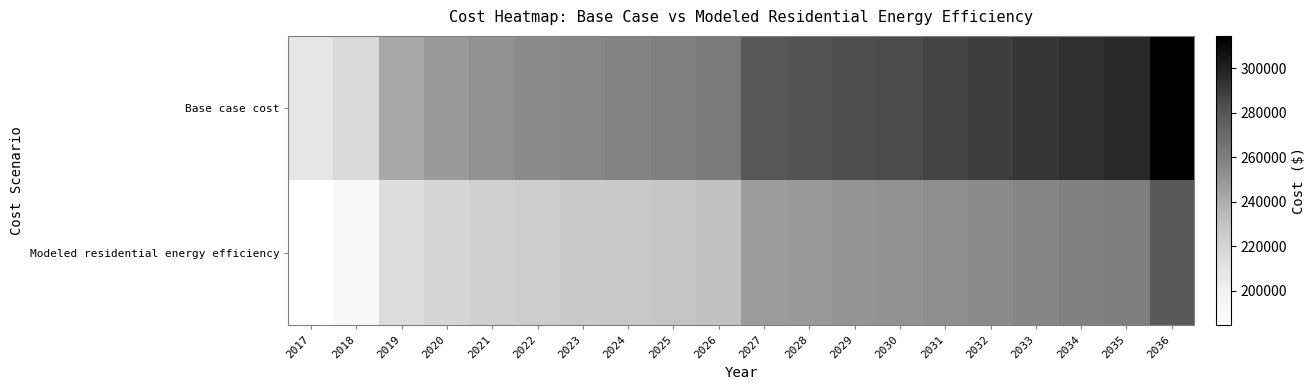

At how many categories does at least one series exceed 221380?

18